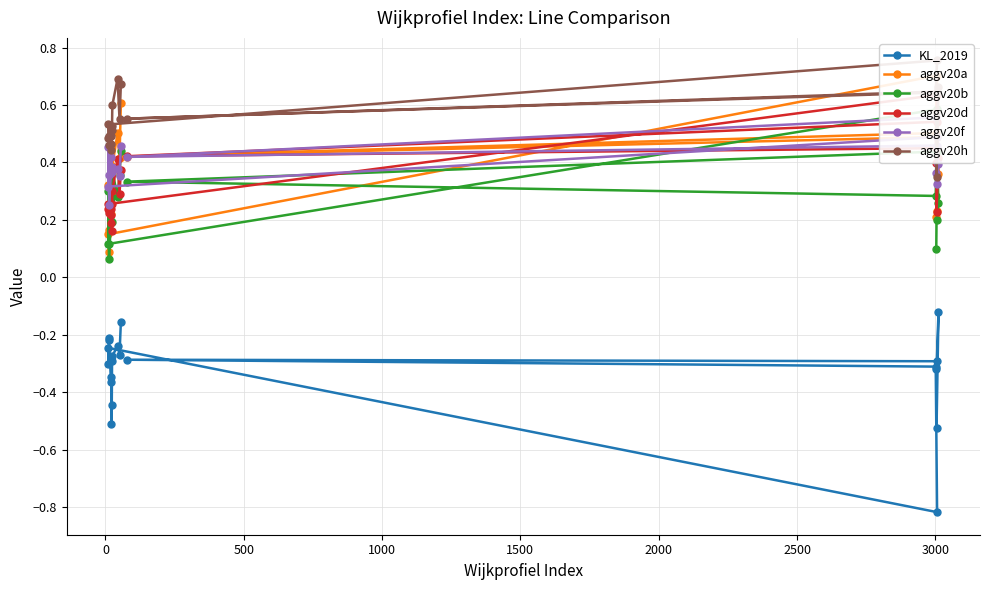

What is the approximate value of aggv20f at 1500?

0.4